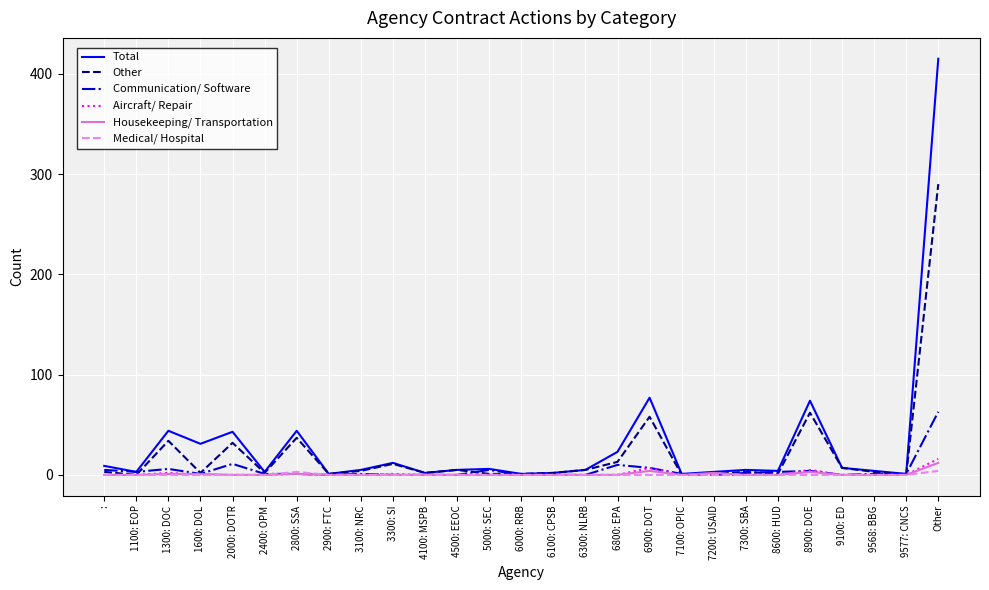

What is the maximum value shown in the chart?

415